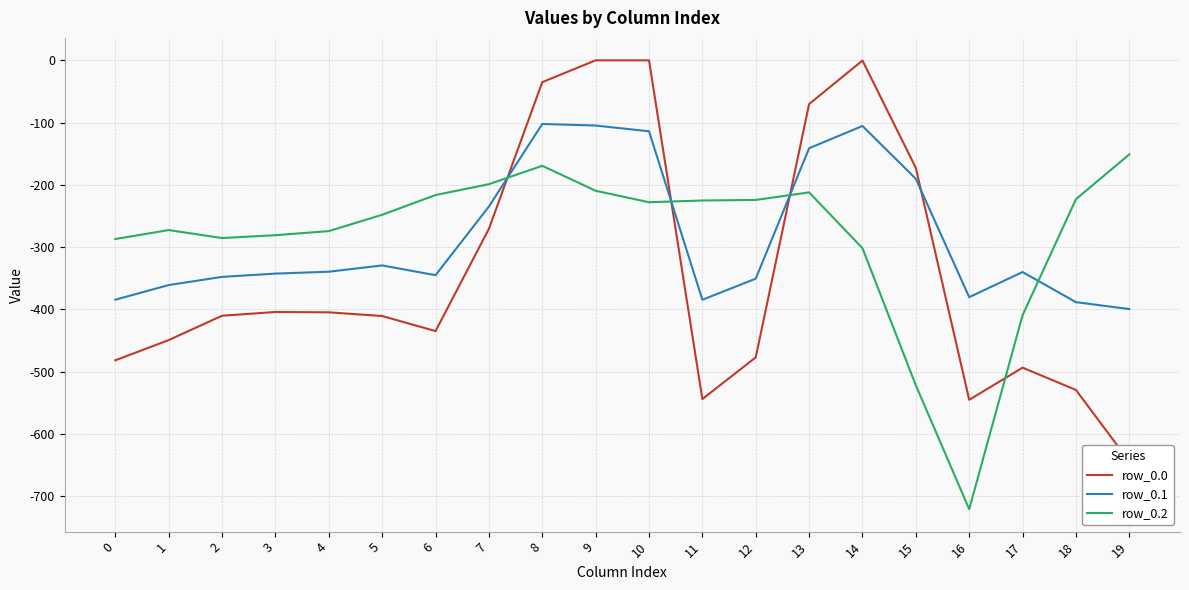

True or false: row_0.0 and row_0.2 intersect in this chart.

True